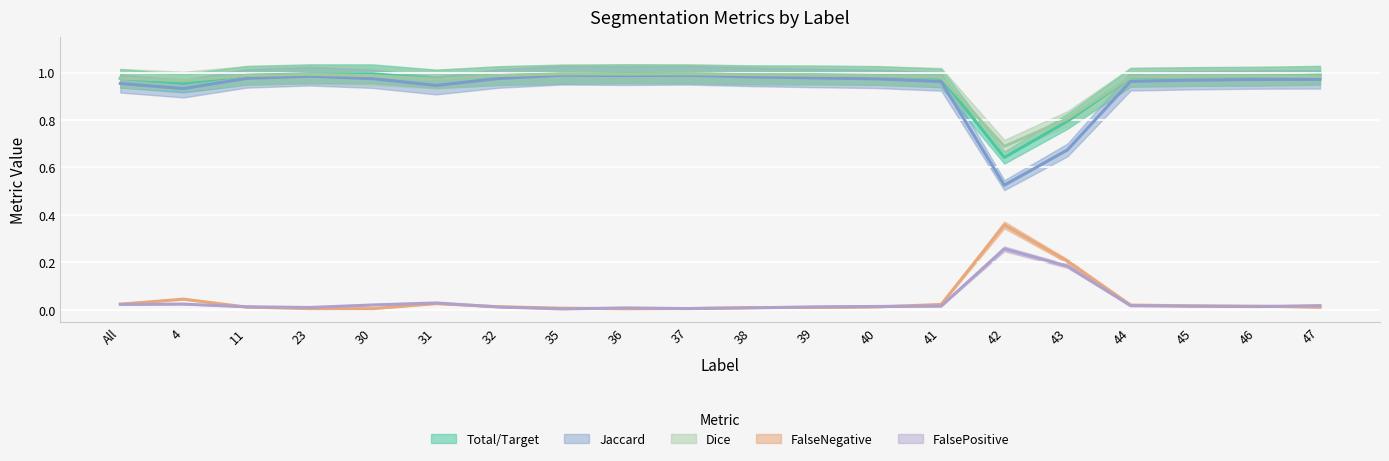

Reading right to left, extract all data points from this chart.

Total/Target: 47=1.0	46=1.0	45=1.0	44=1.0	43=0.8	42=0.6	41=1.0	40=1.0	39=1.0	38=1.0	37=1.0	36=1.0	35=1.0	32=1.0	31=1.0	30=1.0	23=1.0	11=1.0	4=1.0	All=1.0
Jaccard: 47=1.0	46=1.0	45=1.0	44=1.0	43=0.7	42=0.5	41=1.0	40=1.0	39=1.0	38=1.0	37=1.0	36=1.0	35=1.0	32=1.0	31=0.9	30=1.0	23=1.0	11=1.0	4=0.9	All=1.0
Dice: 47=1.0	46=1.0	45=1.0	44=1.0	43=0.8	42=0.7	41=1.0	40=1.0	39=1.0	38=1.0	37=1.0	36=1.0	35=1.0	32=1.0	31=1.0	30=1.0	23=1.0	11=1.0	4=1.0	All=1.0
FalseNegative: 47=0.0	46=0.0	45=0.0	44=0.0	43=0.2	42=0.4	41=0.0	40=0.0	39=0.0	38=0.0	37=0.0	36=0.0	35=0.0	32=0.0	31=0.0	30=0.0	23=0.0	11=0.0	4=0.0	All=0.0
FalsePositive: 47=0.0	46=0.0	45=0.0	44=0.0	43=0.2	42=0.3	41=0.0	40=0.0	39=0.0	38=0.0	37=0.0	36=0.0	35=0.0	32=0.0	31=0.0	30=0.0	23=0.0	11=0.0	4=0.0	All=0.0